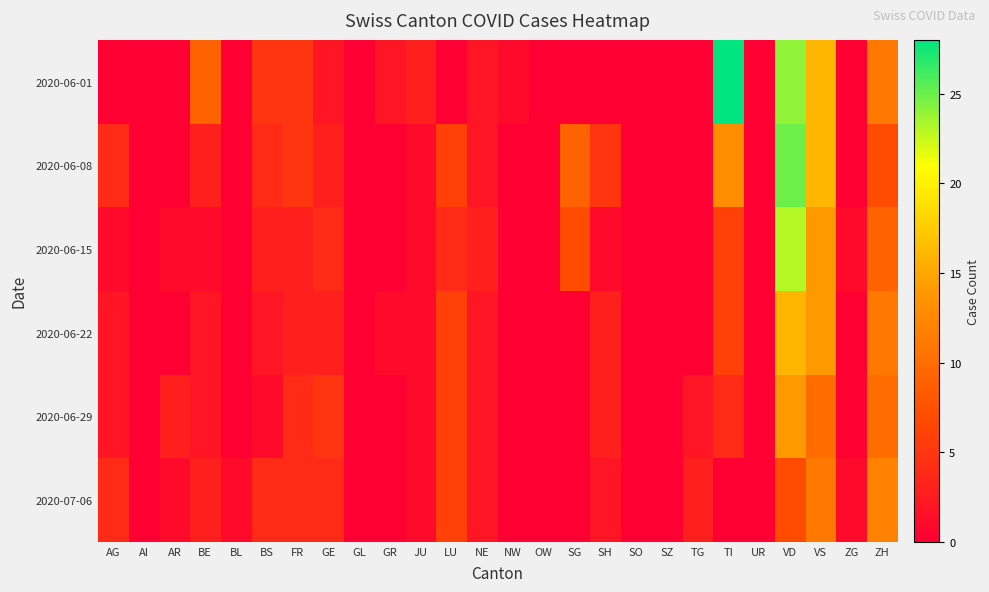

Reading left to right, what are all the values shown in this chart?

2020-06-01: AG=0	AI=0	AR=0	BE=9	BL=0	BS=5	FR=5	GE=2	GL=0	GR=2	JU=3	LU=0	NE=2	NW=1	OW=0	SG=0	SH=0	SO=0	SZ=0	TG=0	TI=28	UR=0	VD=24	VS=16	ZG=0	ZH=11
2020-06-08: AG=4	AI=0	AR=0	BE=3	BL=0	BS=4	FR=5	GE=3	GL=0	GR=0	JU=1	LU=6	NE=2	NW=0	OW=0	SG=9	SH=5	SO=0	SZ=0	TG=0	TI=13	UR=0	VD=25	VS=16	ZG=0	ZH=7
2020-06-15: AG=1	AI=0	AR=1	BE=1	BL=0	BS=3	FR=3	GE=4	GL=0	GR=0	JU=1	LU=4	NE=3	NW=0	OW=0	SG=7	SH=1	SO=0	SZ=0	TG=0	TI=6	UR=0	VD=23	VS=14	ZG=1	ZH=9
2020-06-22: AG=2	AI=0	AR=0	BE=2	BL=0	BS=2	FR=3	GE=3	GL=0	GR=1	JU=1	LU=6	NE=2	NW=0	OW=0	SG=0	SH=3	SO=0	SZ=0	TG=0	TI=6	UR=0	VD=16	VS=14	ZG=0	ZH=11
2020-06-29: AG=2	AI=0	AR=3	BE=2	BL=0	BS=1	FR=4	GE=5	GL=0	GR=0	JU=1	LU=6	NE=2	NW=0	OW=0	SG=0	SH=3	SO=0	SZ=0	TG=2	TI=4	UR=0	VD=14	VS=10	ZG=0	ZH=10
2020-07-06: AG=4	AI=0	AR=1	BE=3	BL=1	BS=4	FR=4	GE=4	GL=0	GR=0	JU=1	LU=6	NE=2	NW=0	OW=0	SG=0	SH=2	SO=0	SZ=0	TG=3	TI=0	UR=0	VD=7	VS=11	ZG=1	ZH=12